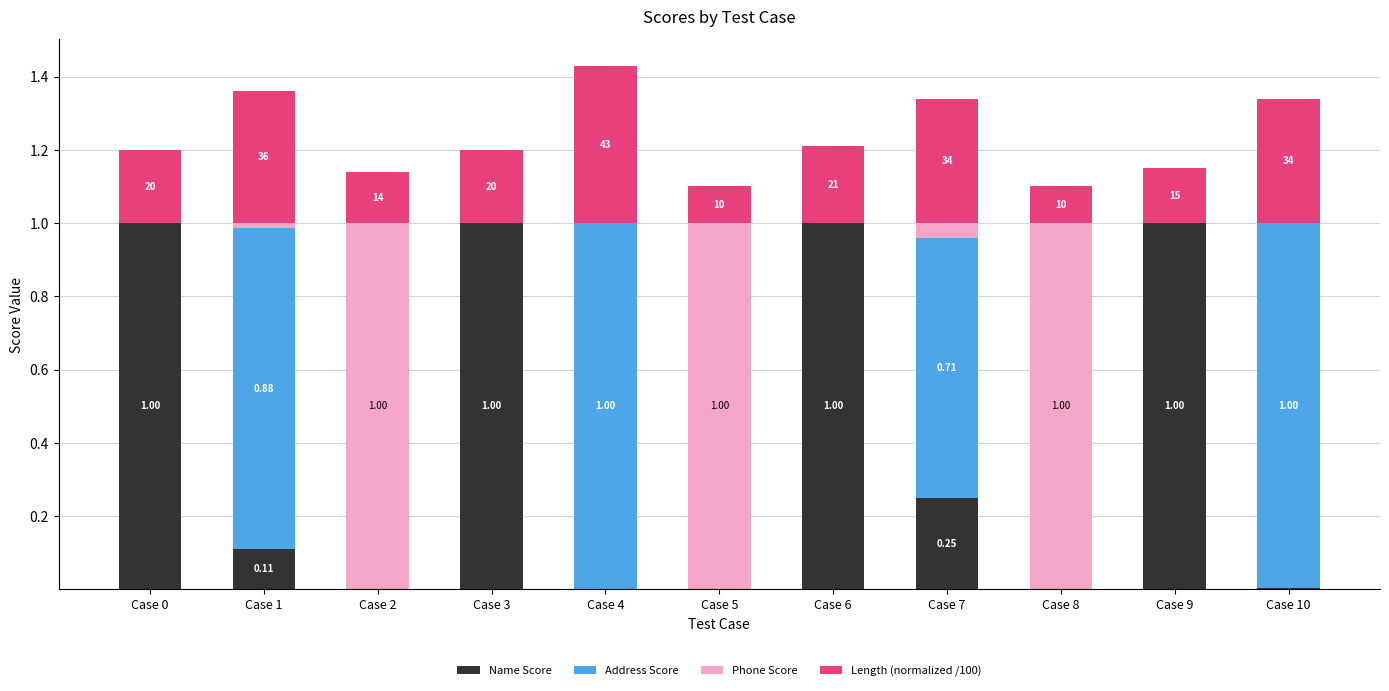

Count the number of data series in this chart.

4